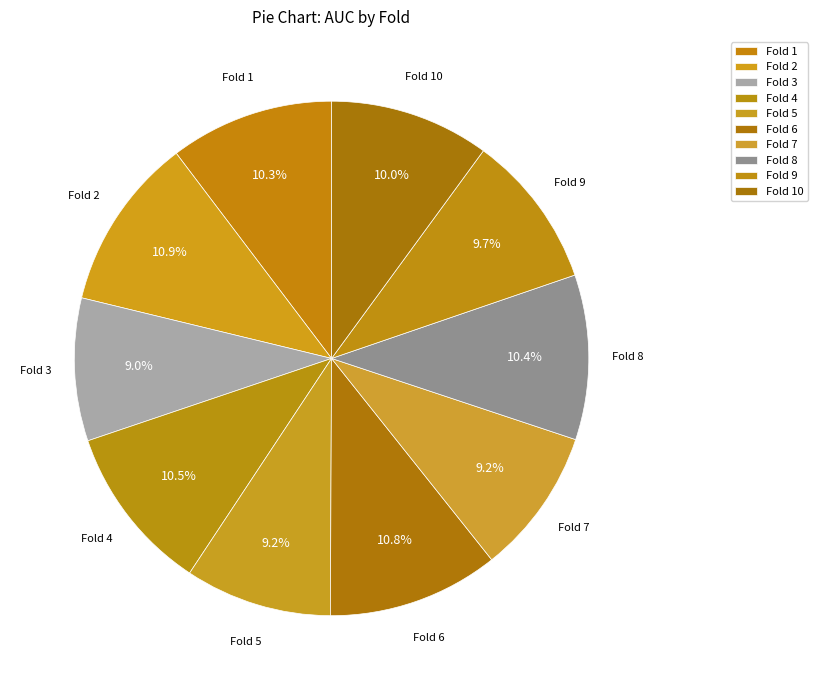

True or false: Fold 6 accounts for 11% of the total.

True